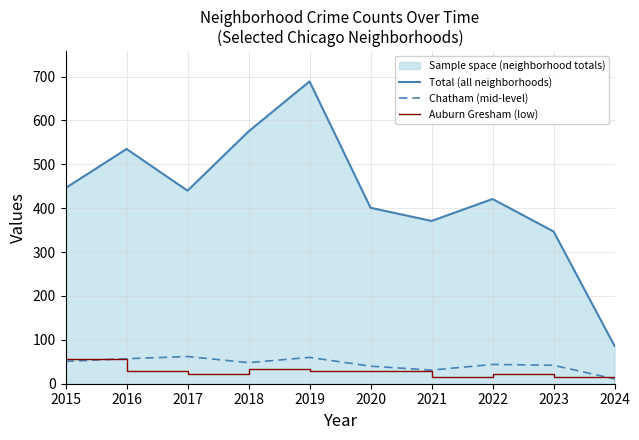

What is the difference between the Total (all neighborhoods) values at 2023 and 2020?

54